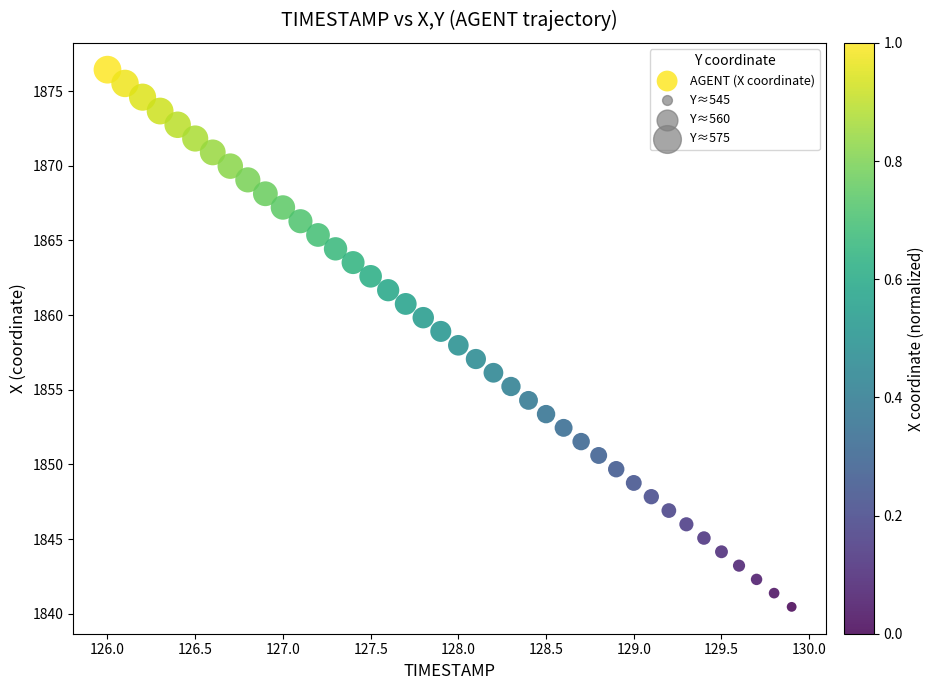

What is the range of X values (max minus min)?

3.9